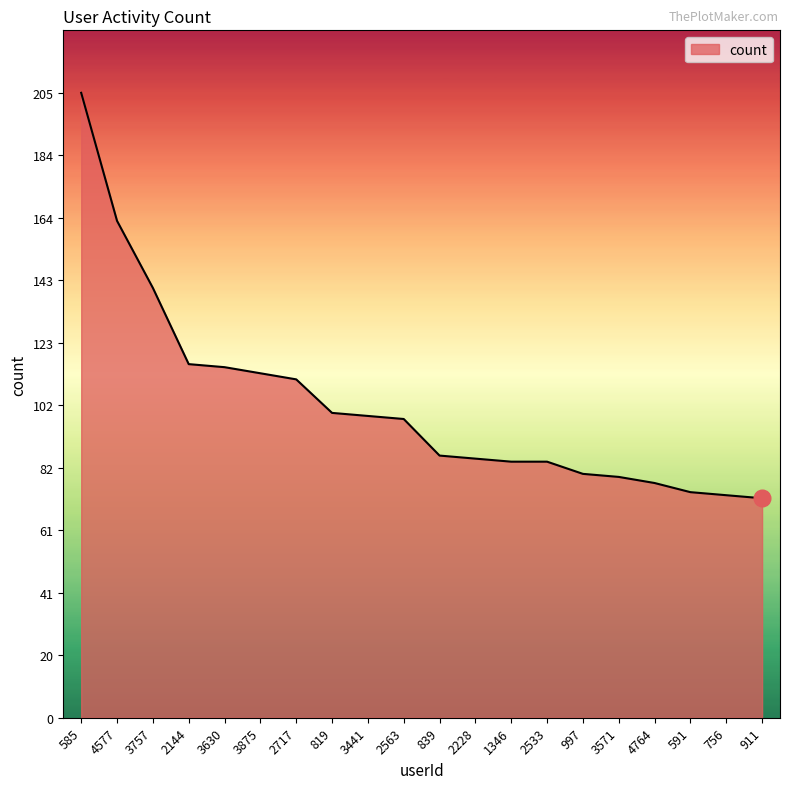

How many lines are shown in the chart?

1